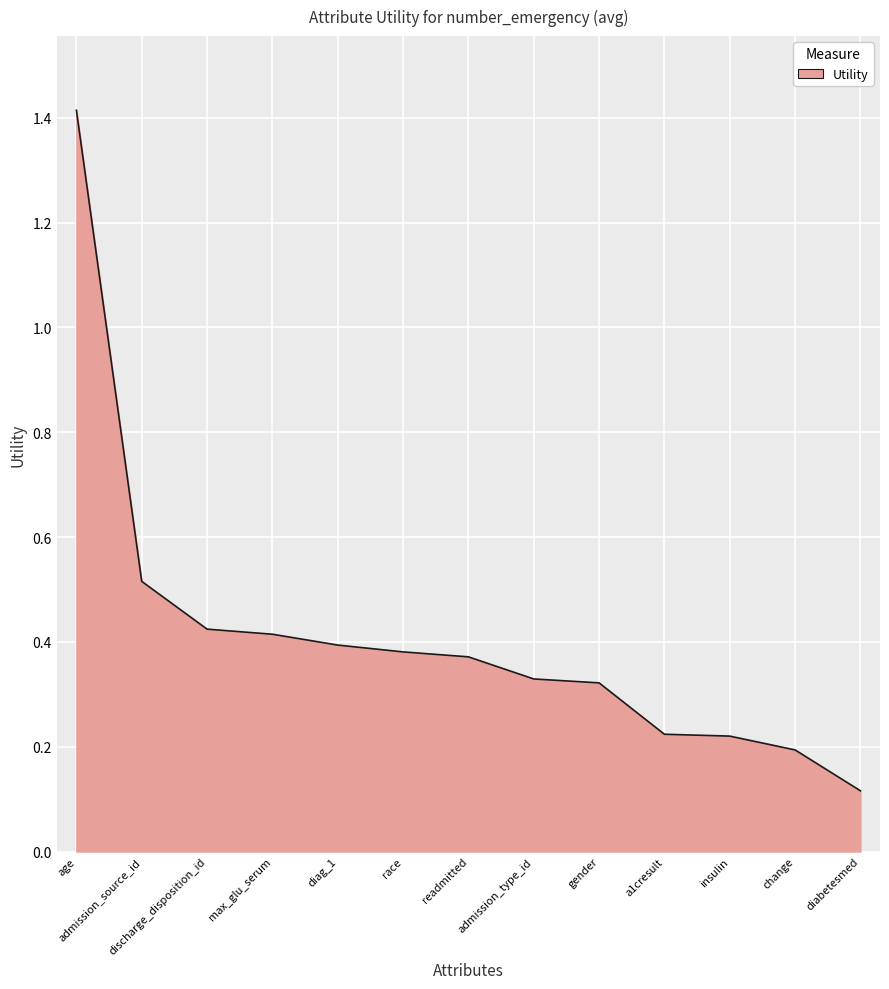

What is the change in value from age to discharge_disposition_id?

-1.0